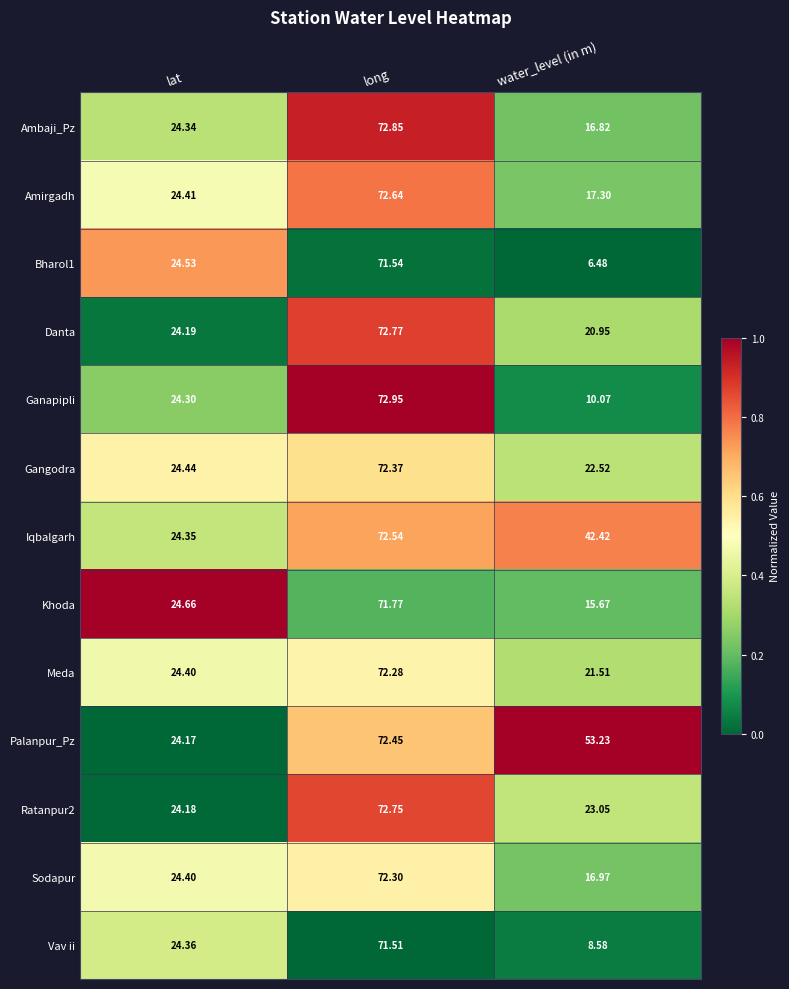

Which series changed the most between lat and water_level (in m)?

Palanpur_Pz